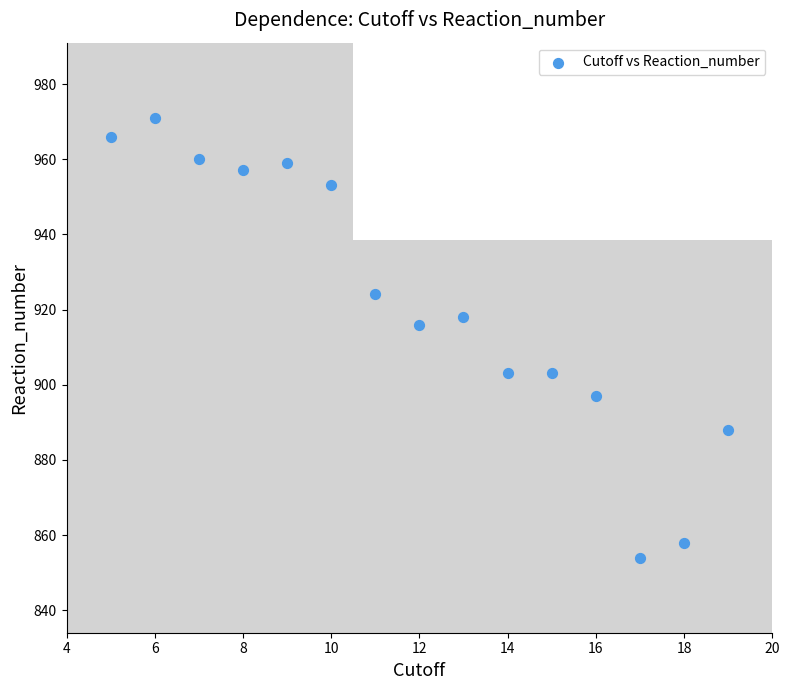

What Y value in the scatter plot is closest to 912?

916